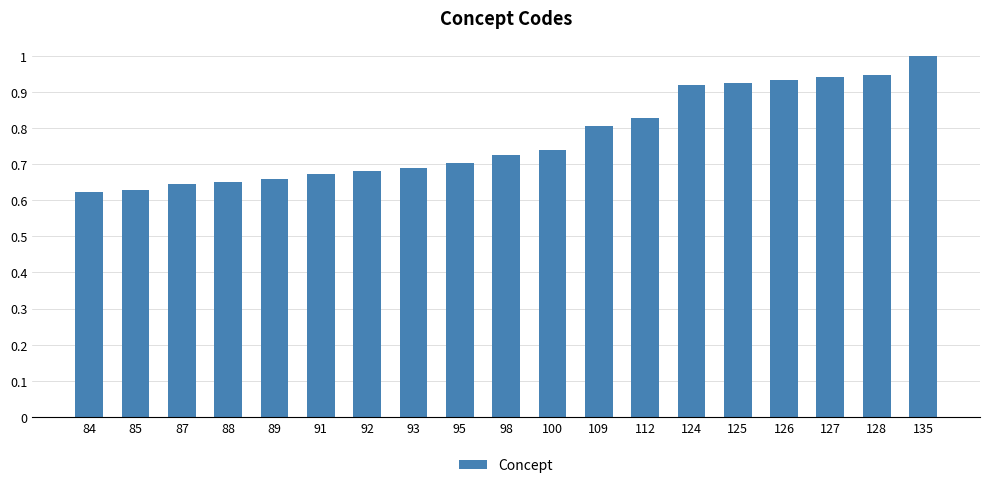

Which label corresponds to the largest value in the chart?

135